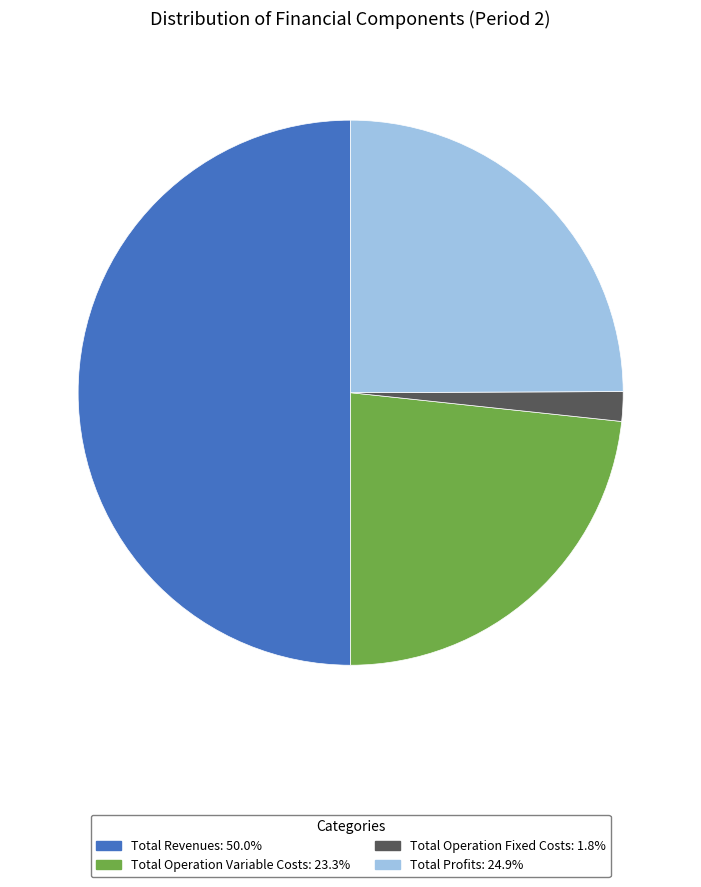

How many segments does this pie chart have?

4